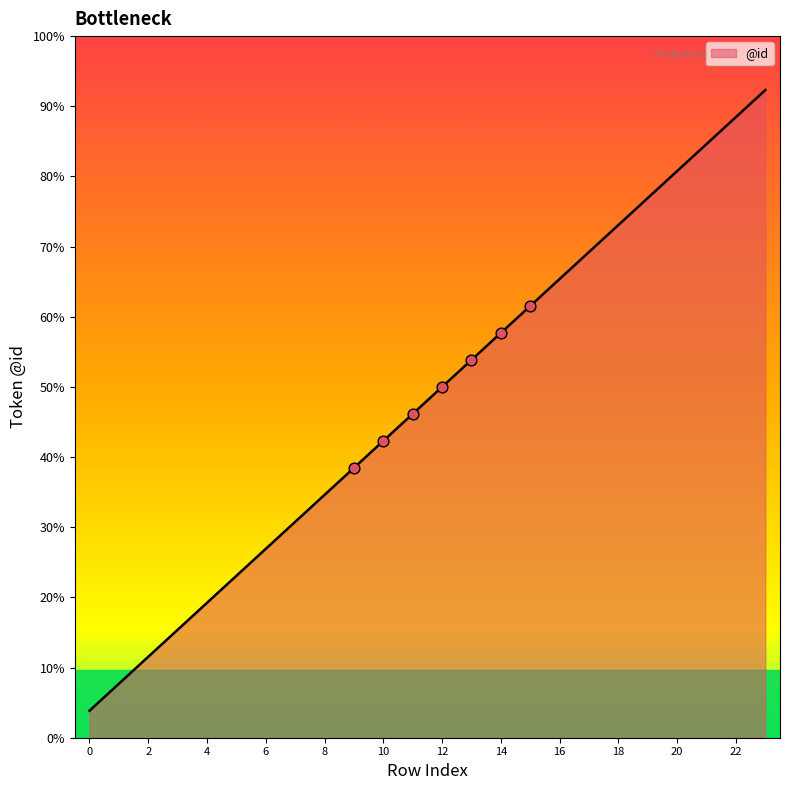

Does the chart have visible grid lines?

No